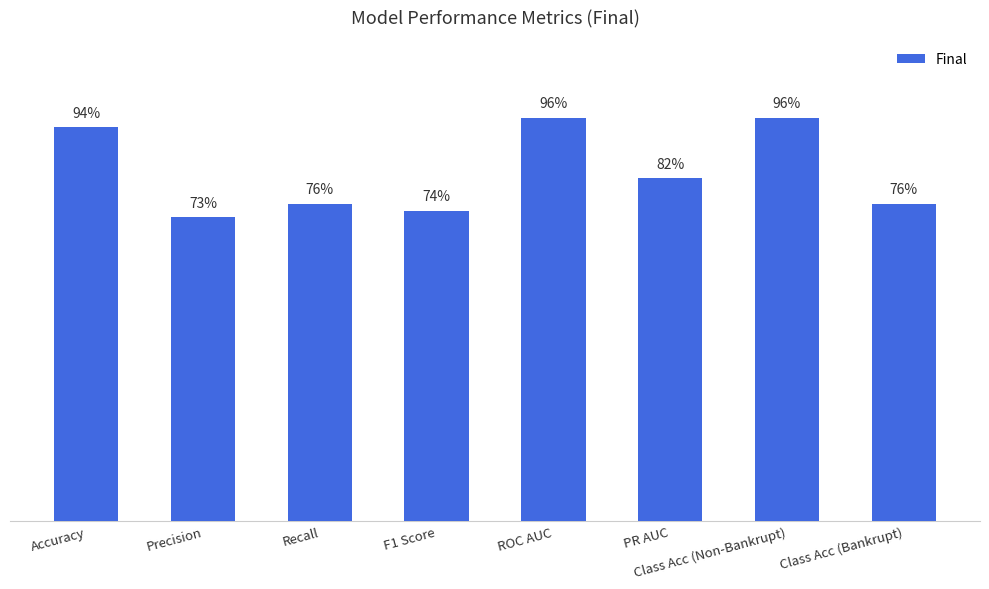

Does the chart contain any negative values?

No